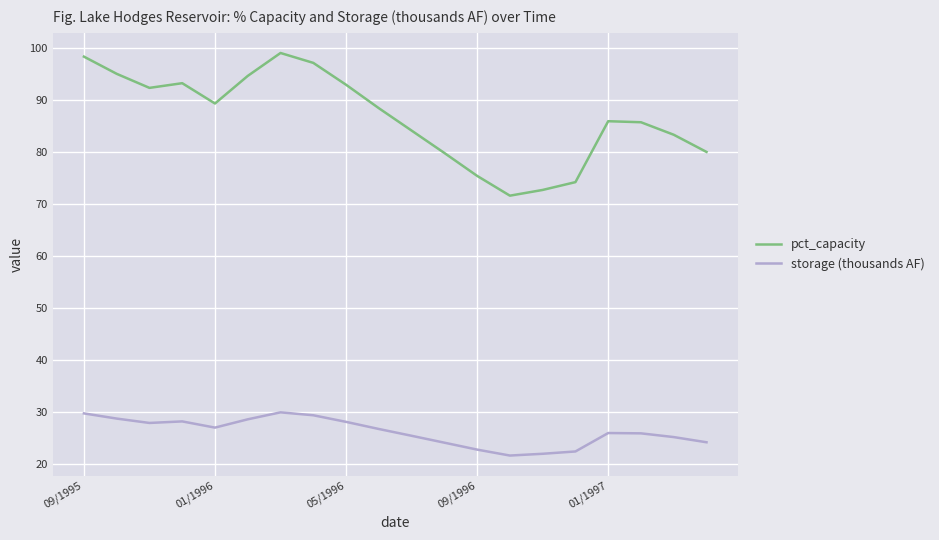

How many lines are shown in the chart?

2